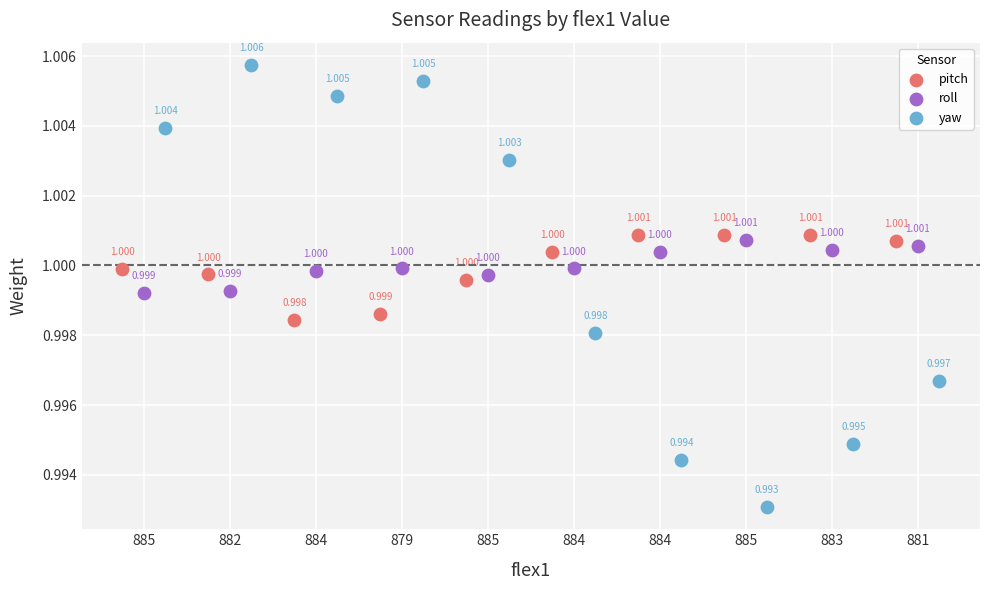

Which series has the largest Y range (max minus min)?

yaw